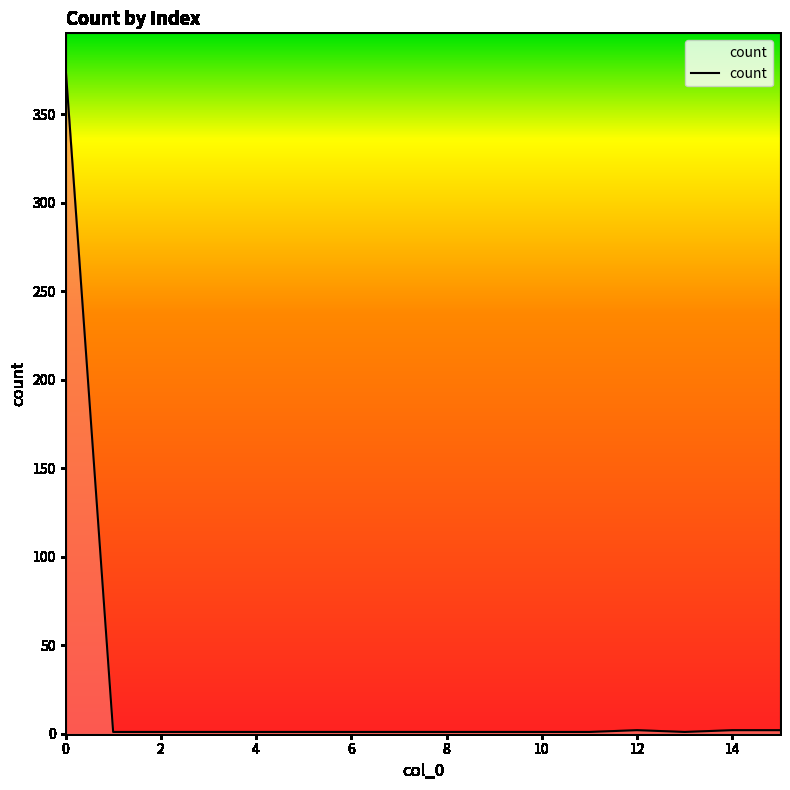

What is the greatest value displayed?

377